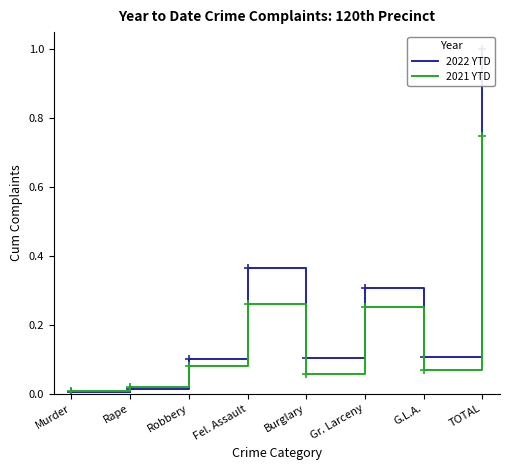

True or false: 2021 YTD has a value of 0.3 at Gr. Larceny.

True